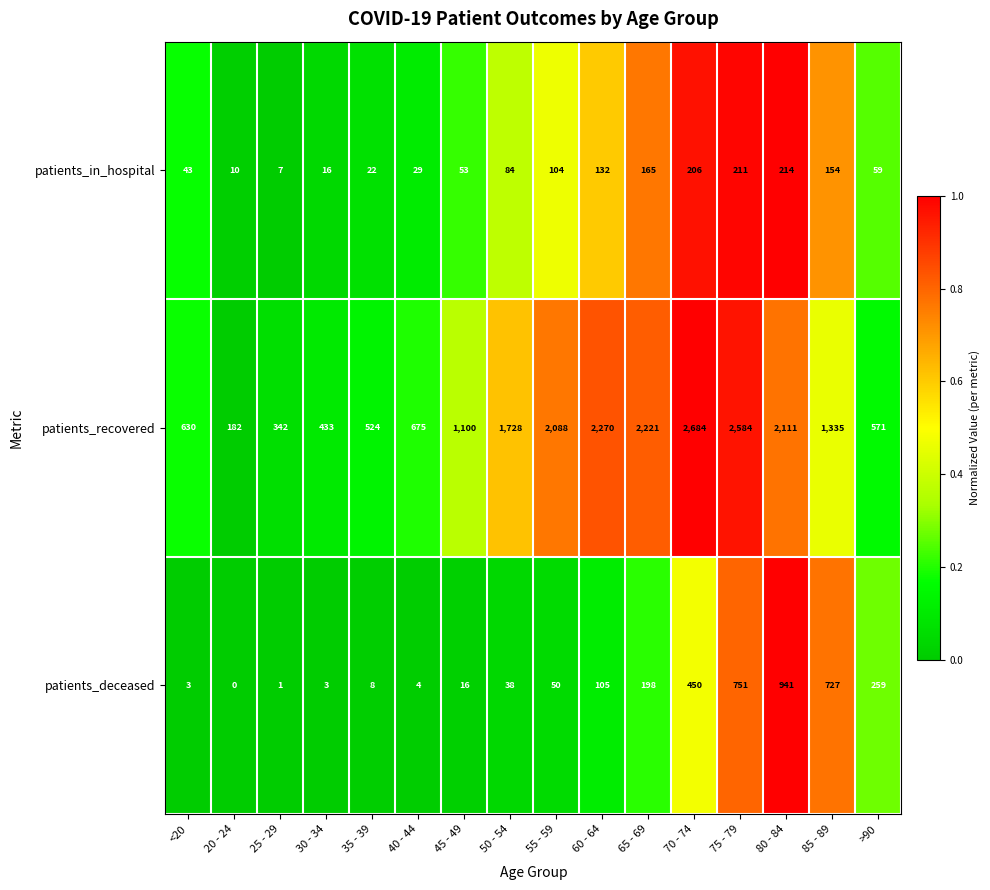

What is the total value across all series at <20?

676